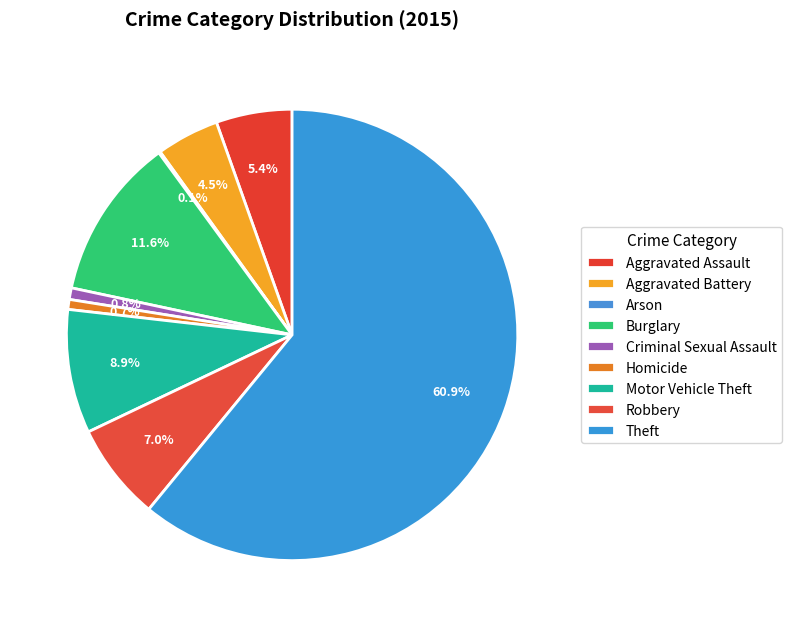

Is there any slice that represents more than half of the pie?

Yes